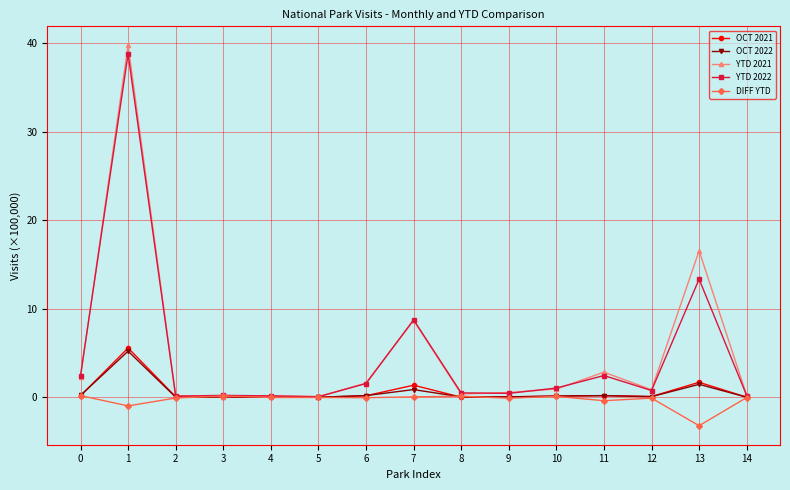

What is the difference between the maximum and minimum values in the YTD 2021 series?

39.7